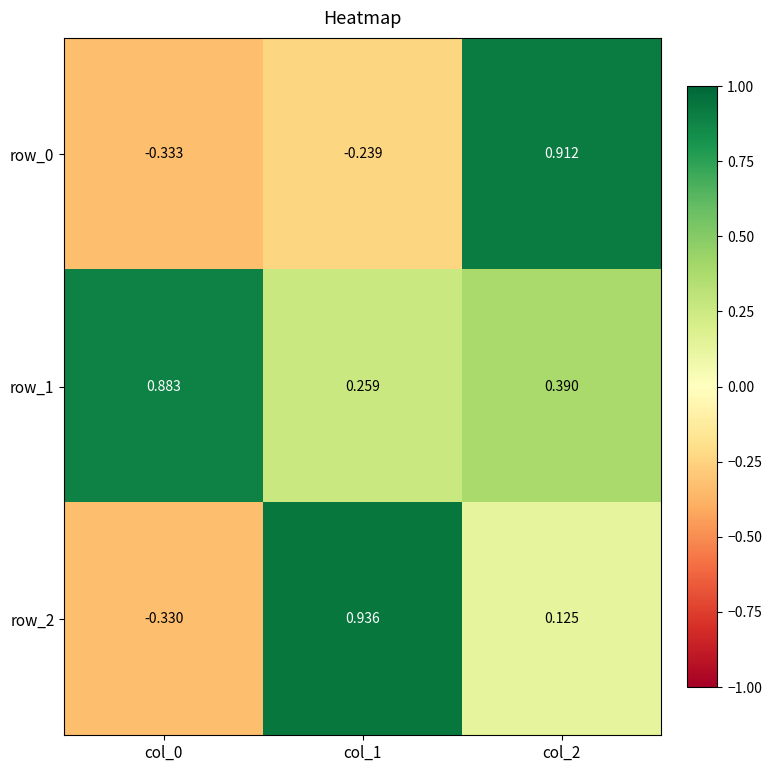

Is the value of row_2 at col_1 greater than the value of row_1 at col_1?

Yes